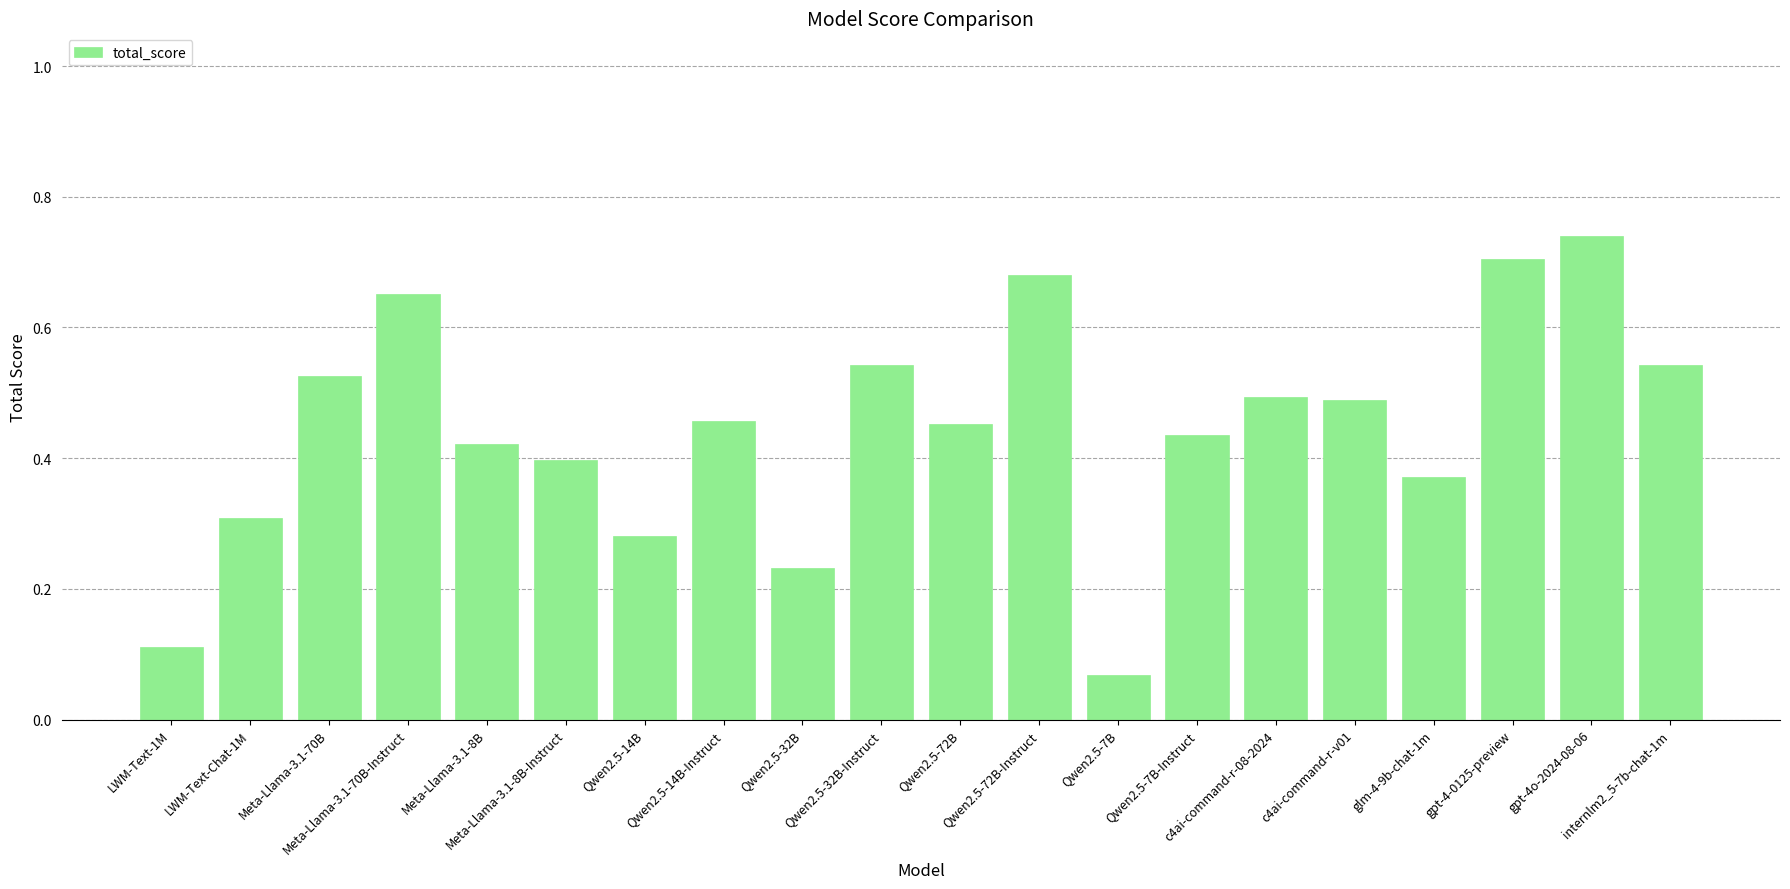

What is the change in value from Qwen2.5-72B to Qwen2.5-72B-Instruct?

+0.2